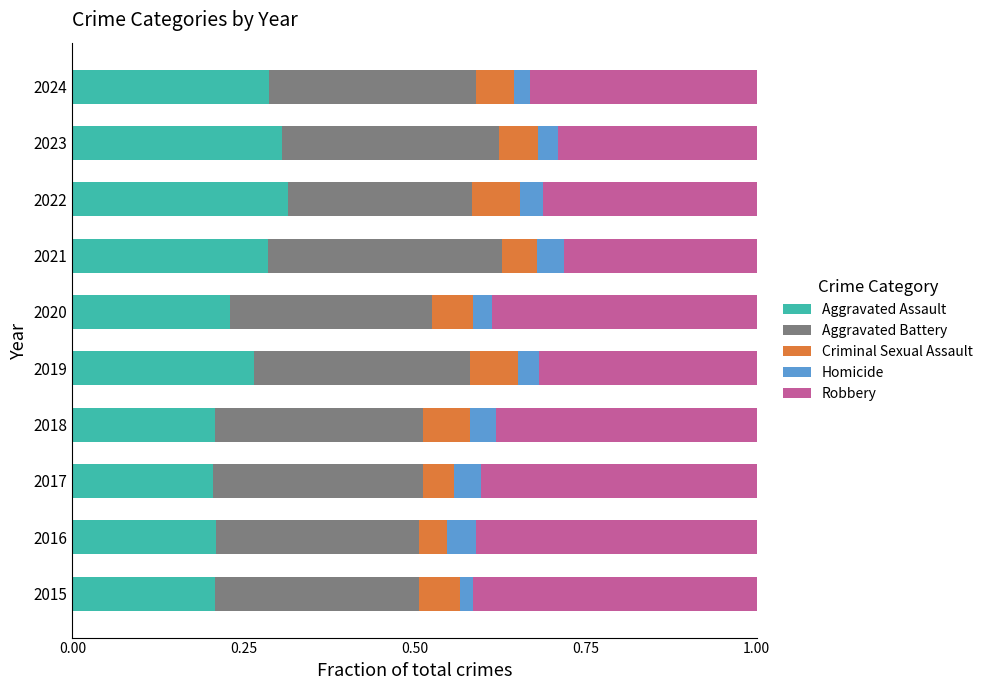

What is the total value across all series at 2017?

1.0